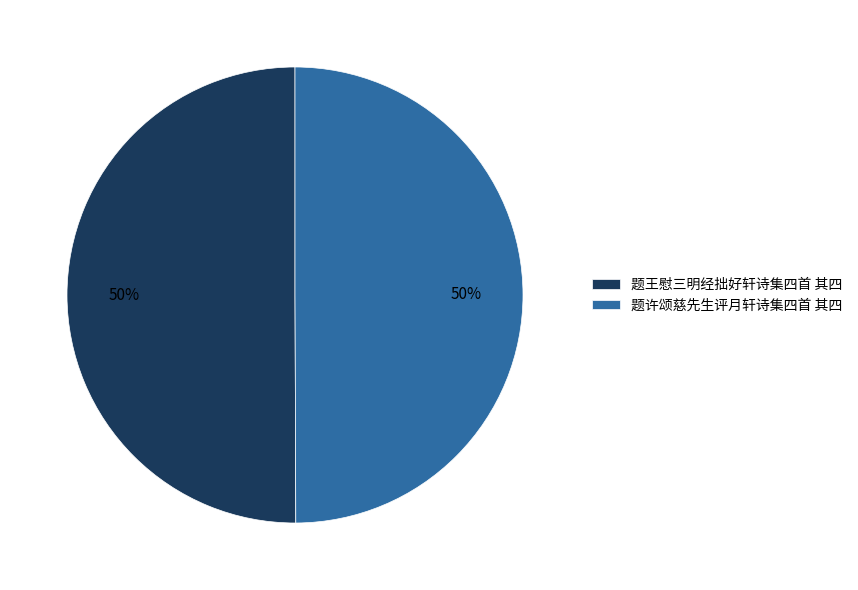

How many slices are in this pie chart?

2